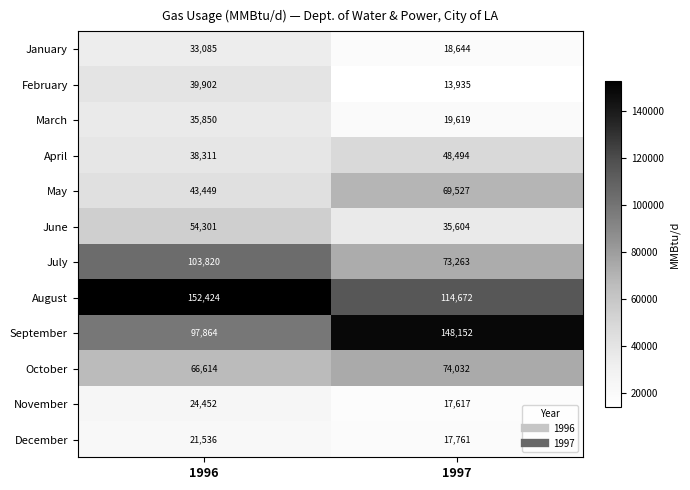

Which series has the largest total across all categories?

August